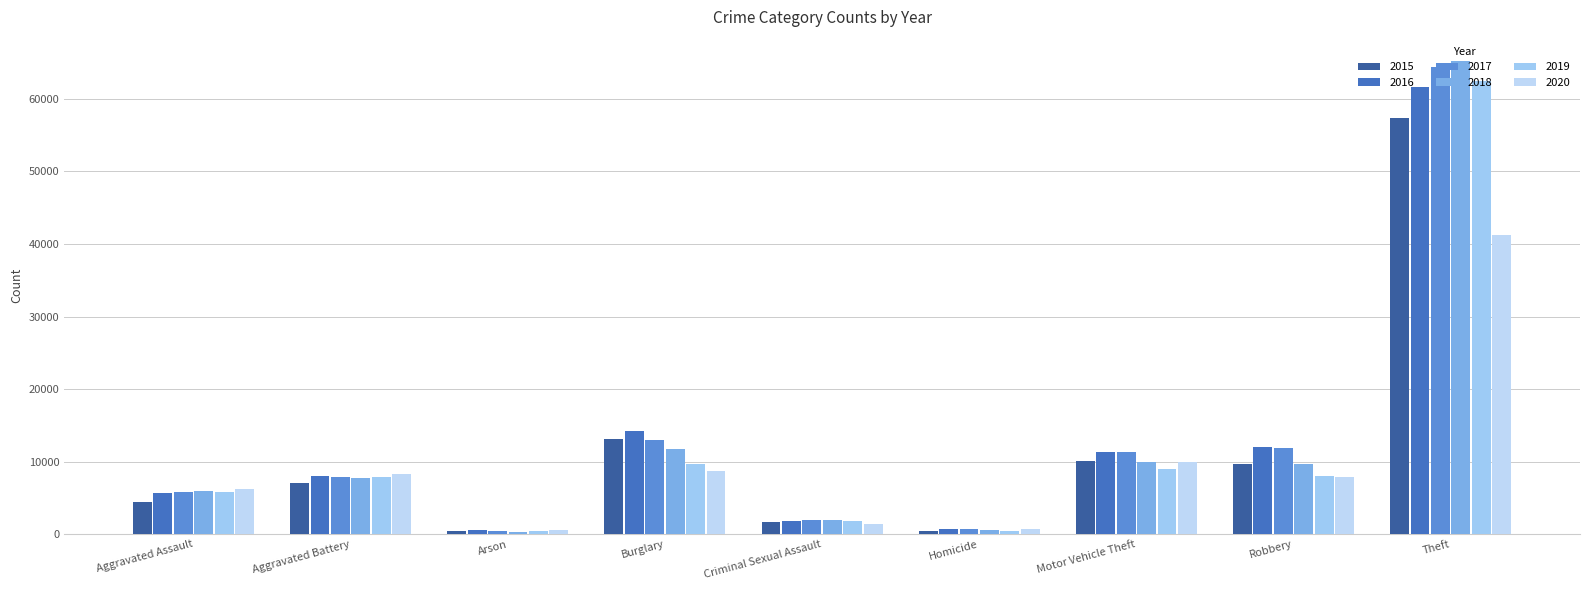

Which series has the widest spread of values?

2018